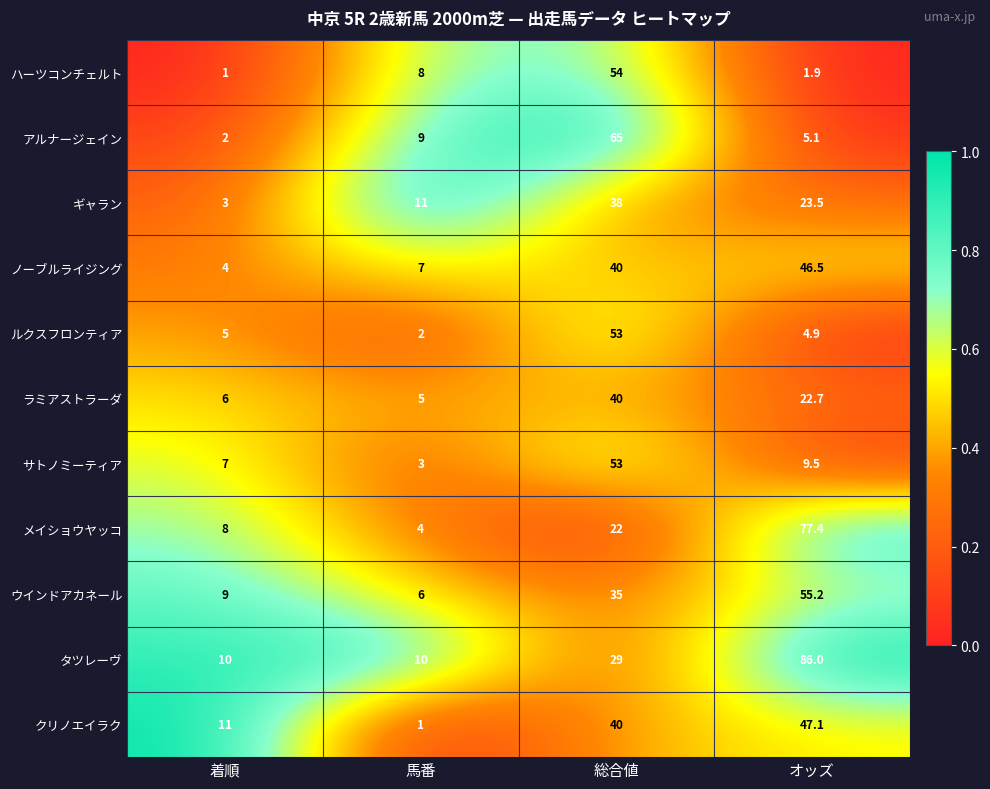

List the labels in order of ギャラン value, largest first.

総合値, オッズ, 馬番, 着順